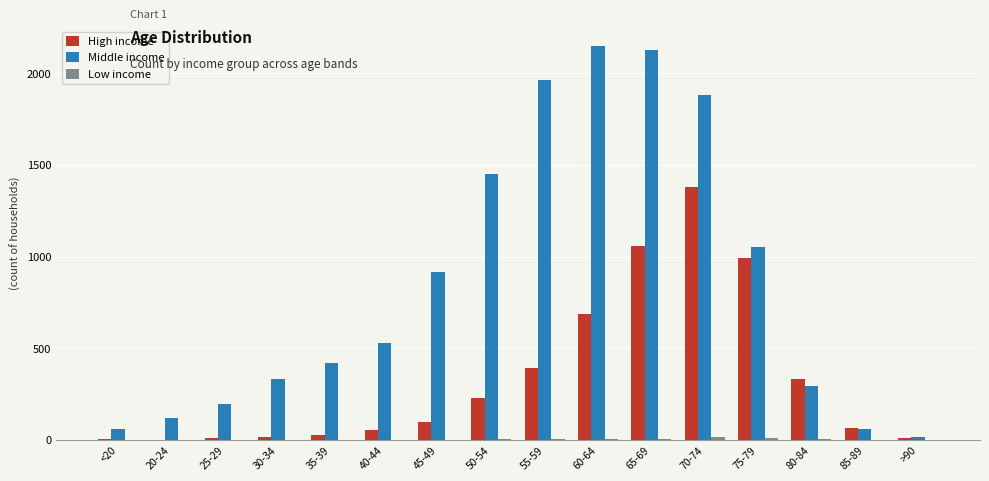

What is the greatest value displayed?

2151